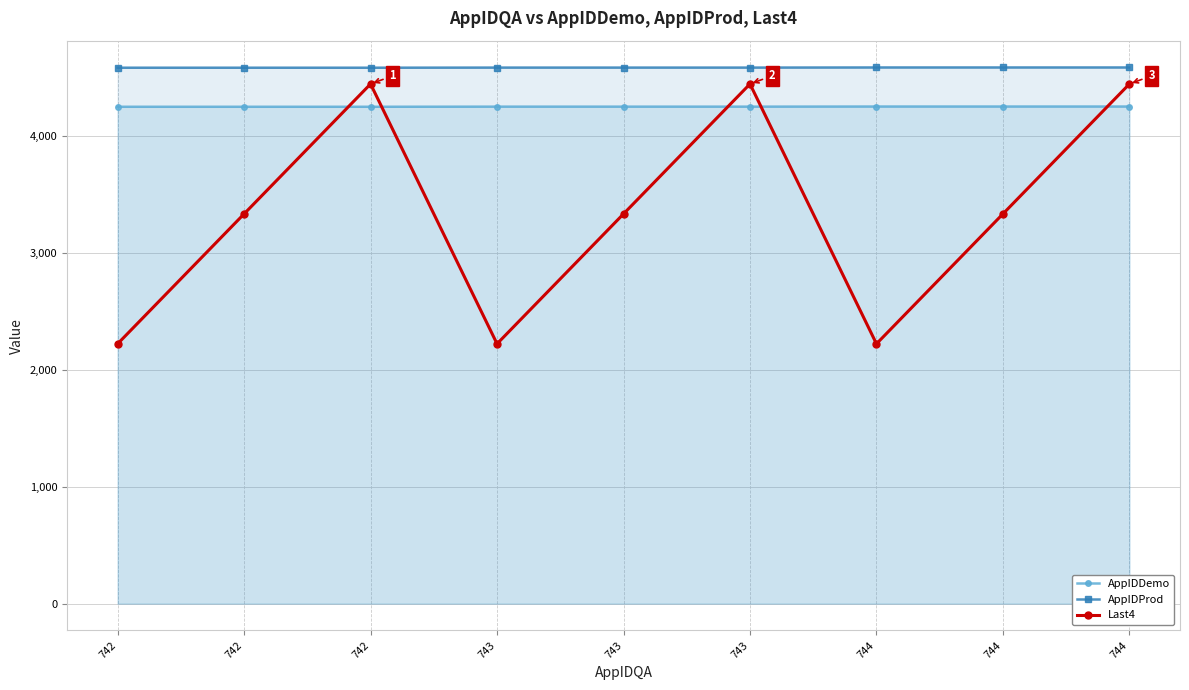

What is the sum of all Last4 values?

29997